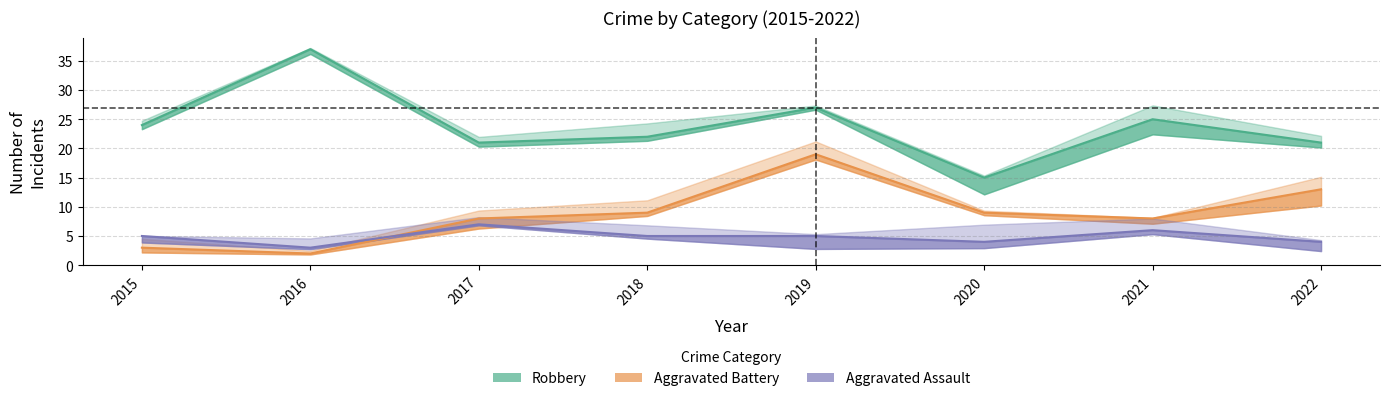

Which series changed the most between 2015 and 2016?

Robbery